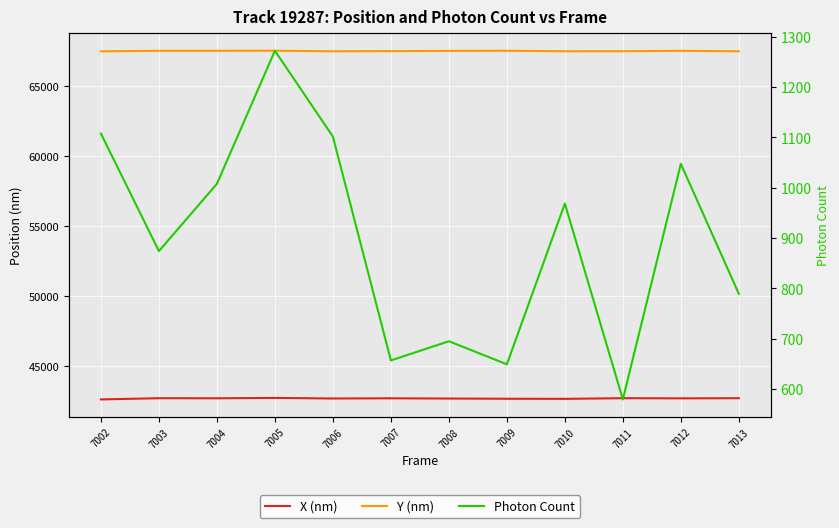

What is the minimum value for Photon Count?

579.3